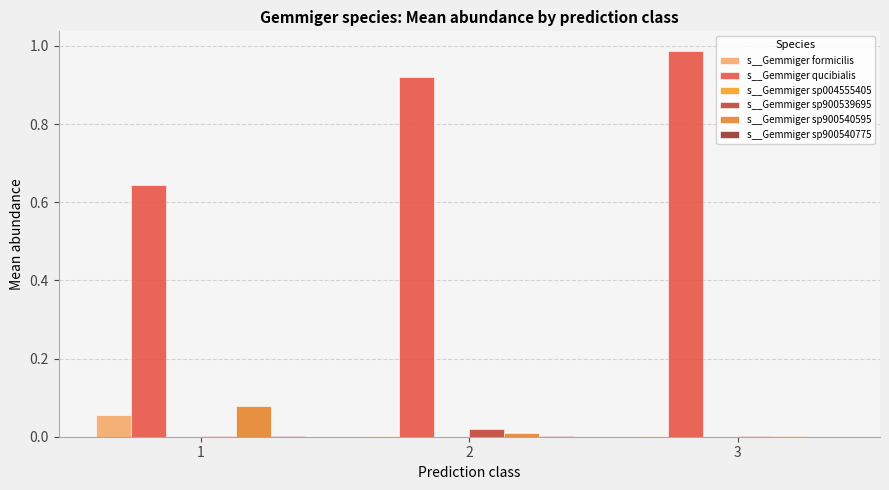

Reading left to right, transcribe all the data shown in this chart.

s__Gemmiger formicilis: 1=0.1	2=0.0	3=0.0
s__Gemmiger qucibialis: 1=0.6	2=0.9	3=1.0
s__Gemmiger sp004555405: 1=0.0	2=0.0	3=0.0
s__Gemmiger sp900539695: 1=0.0	2=0.0	3=0.0
s__Gemmiger sp900540595: 1=0.1	2=0.0	3=0.0
s__Gemmiger sp900540775: 1=0.0	2=0.0	3=0.0